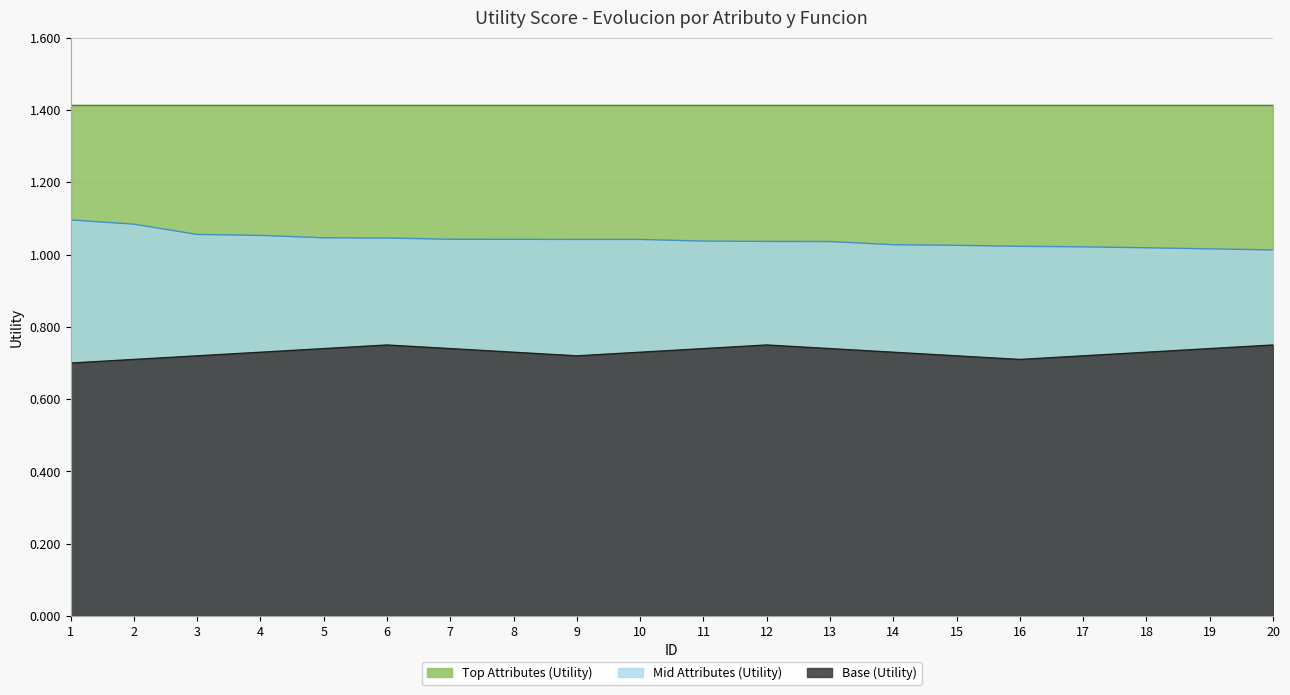

How many Base (Utility) values are between 0 and 1?

20